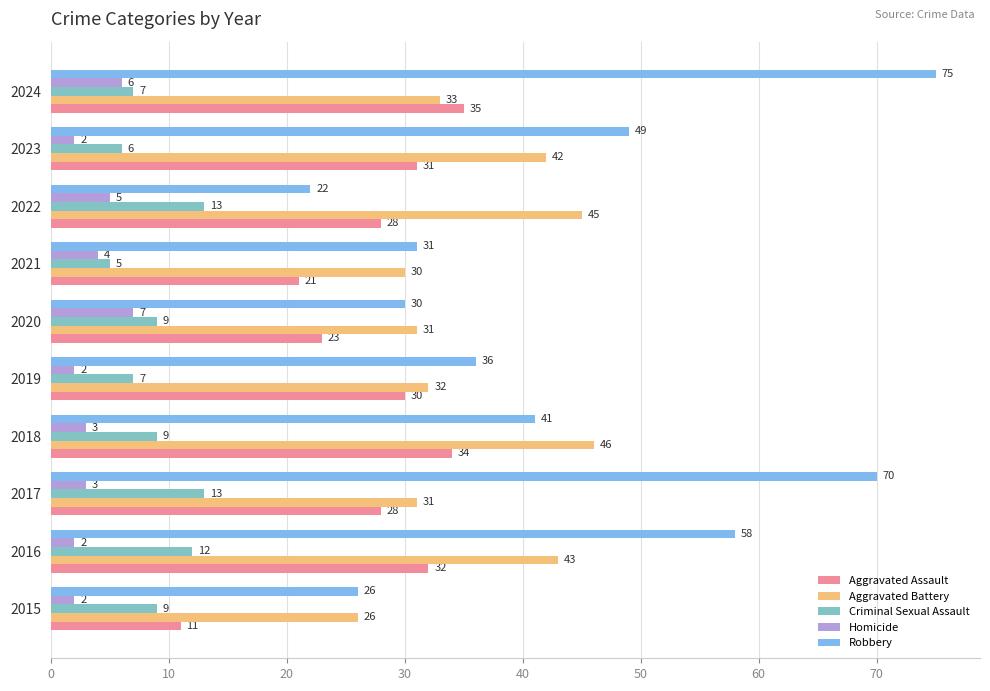

What is the greatest value displayed?

75